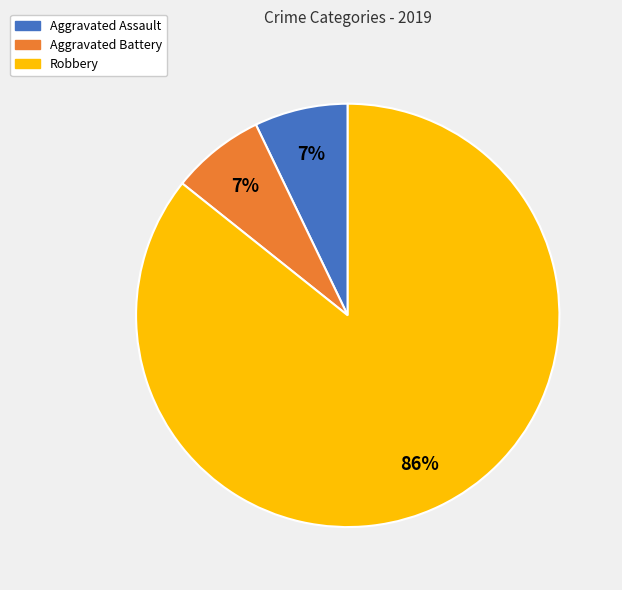

Approximately how many times larger is the value at Aggravated Battery compared to Aggravated Assault?

1.0